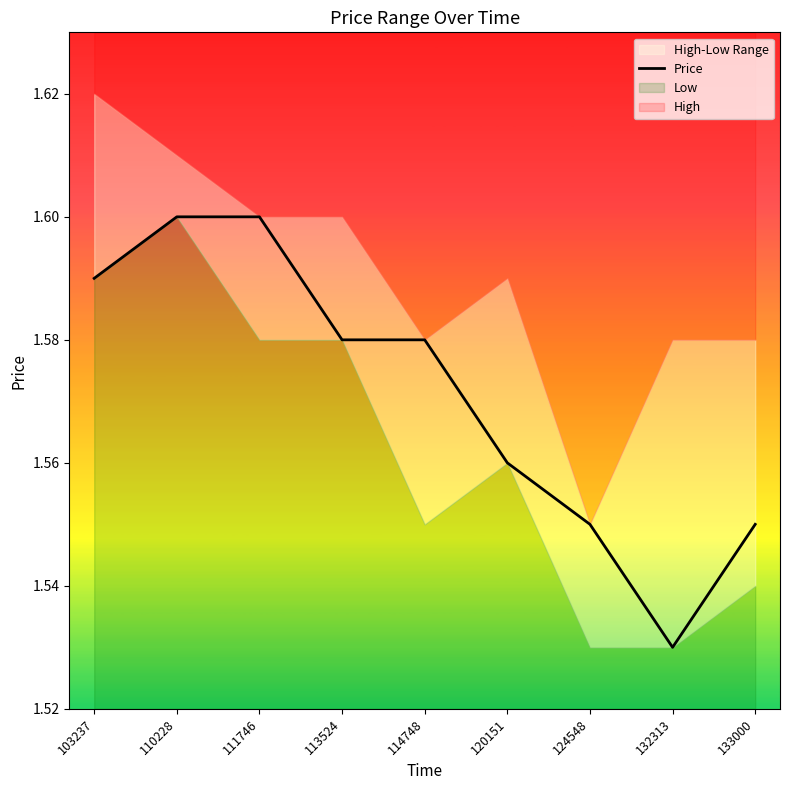

How many lines are shown in the chart?

1